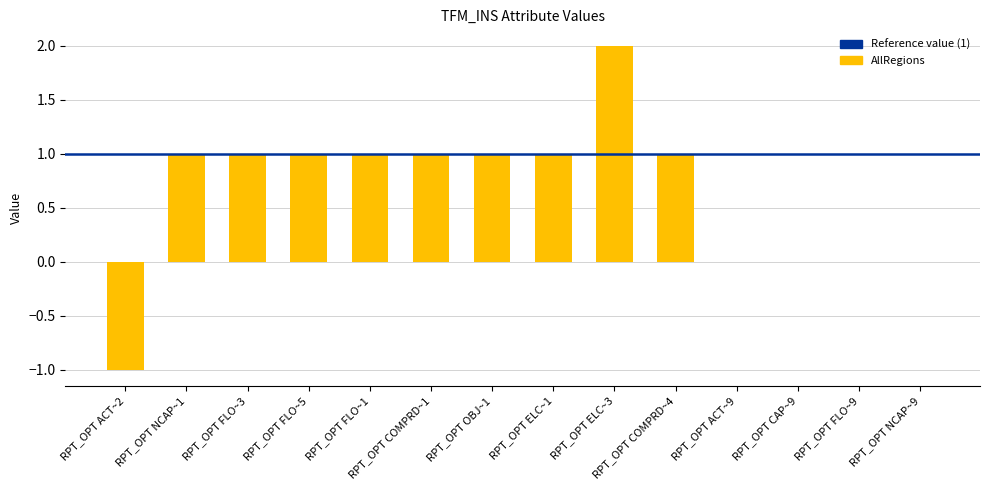

What is the average value?

0.6